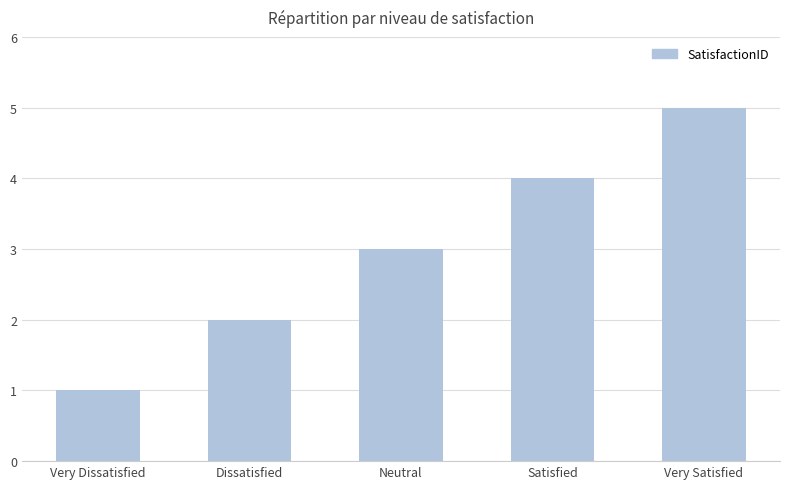

Does the chart contain any negative values?

No